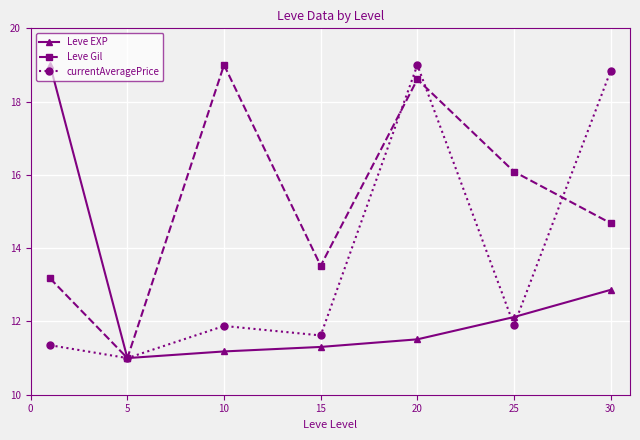

How many values in the currentAveragePrice series exceed 11?

6